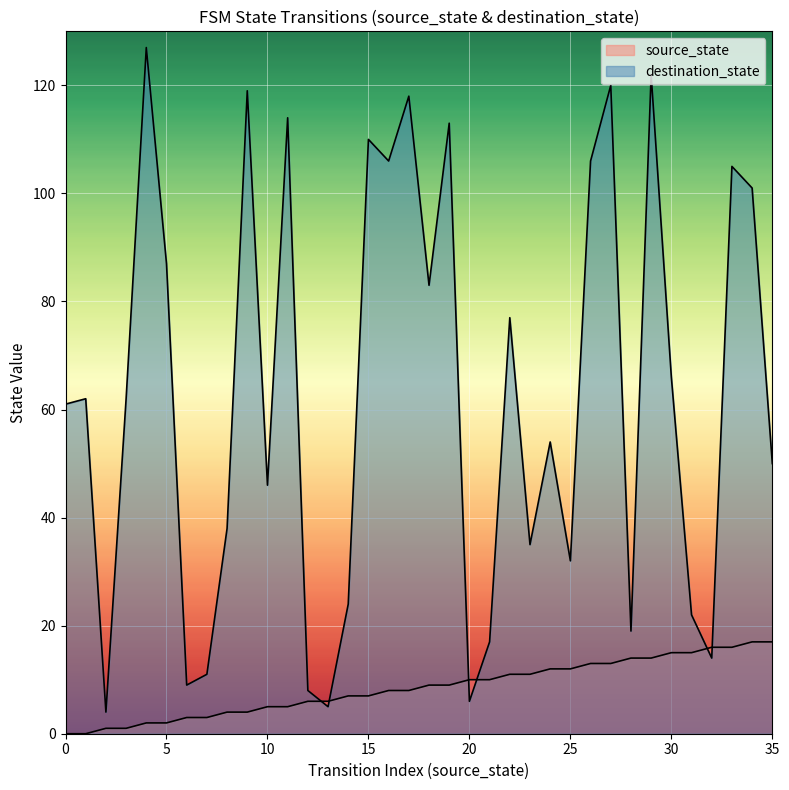

How many values in the destination_state series are below 62?

18